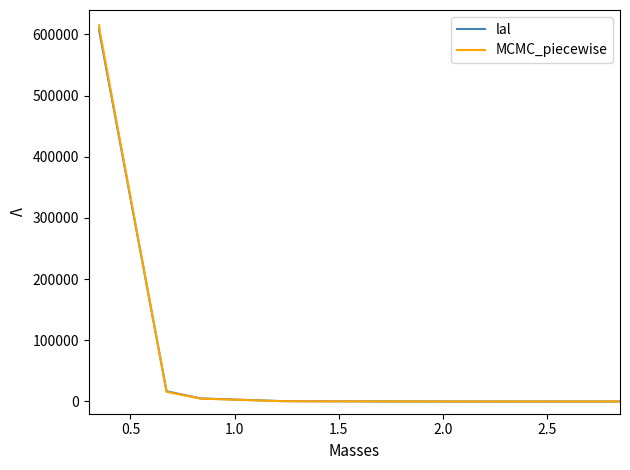

Which series has the largest range (max minus min)?

MCMC_piecewise